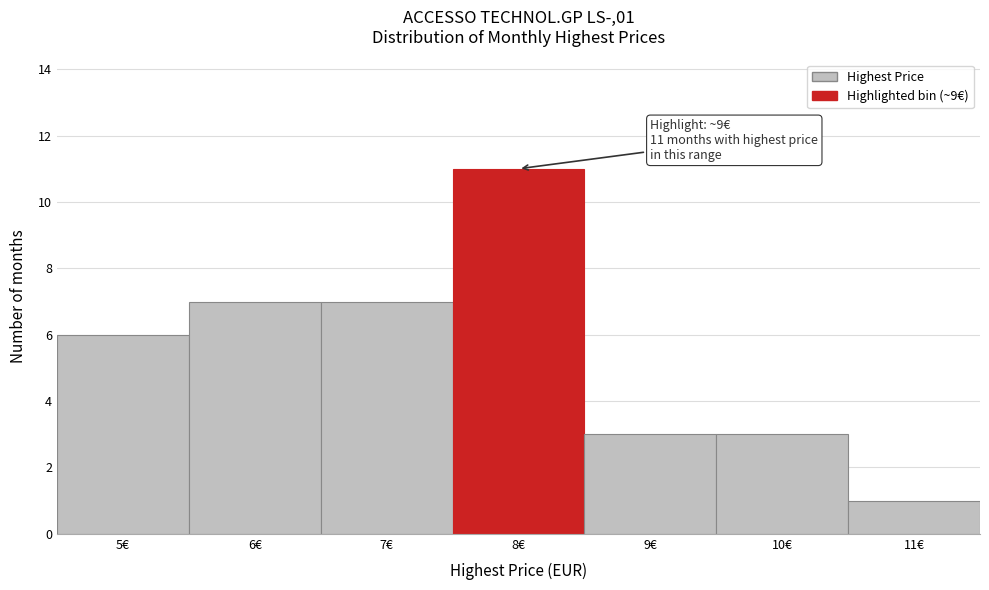

Reading right to left, what are all the values shown in this chart?

11€=1	10€=3	9€=3	8€=11	7€=7	6€=7	5€=6